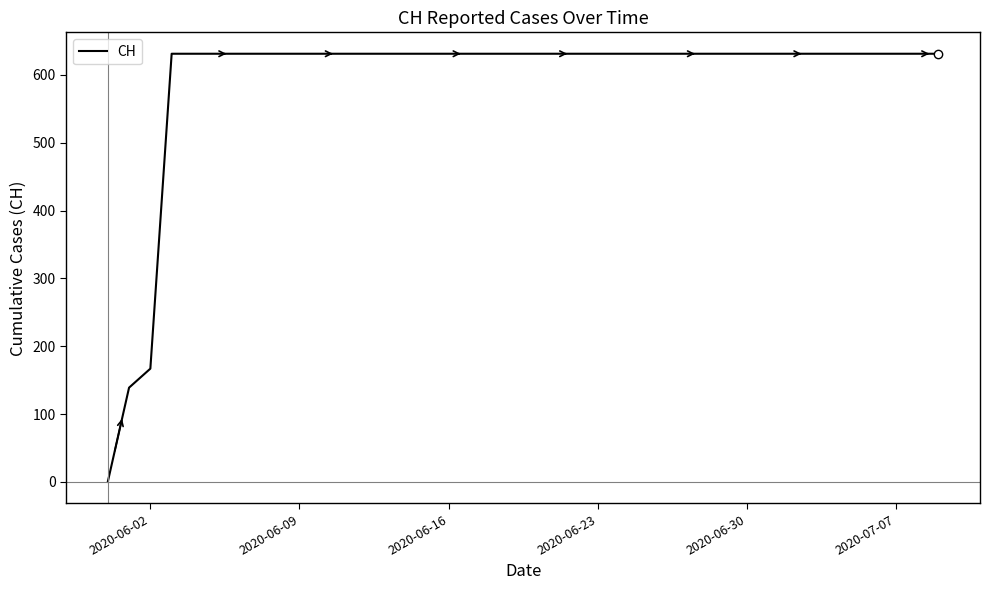

What is the difference between the second highest and minimum values?

631